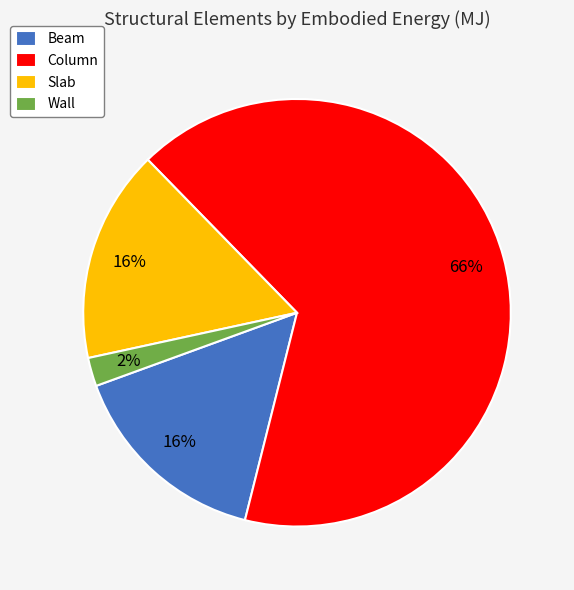

Is there any slice that represents more than half of the pie?

Yes